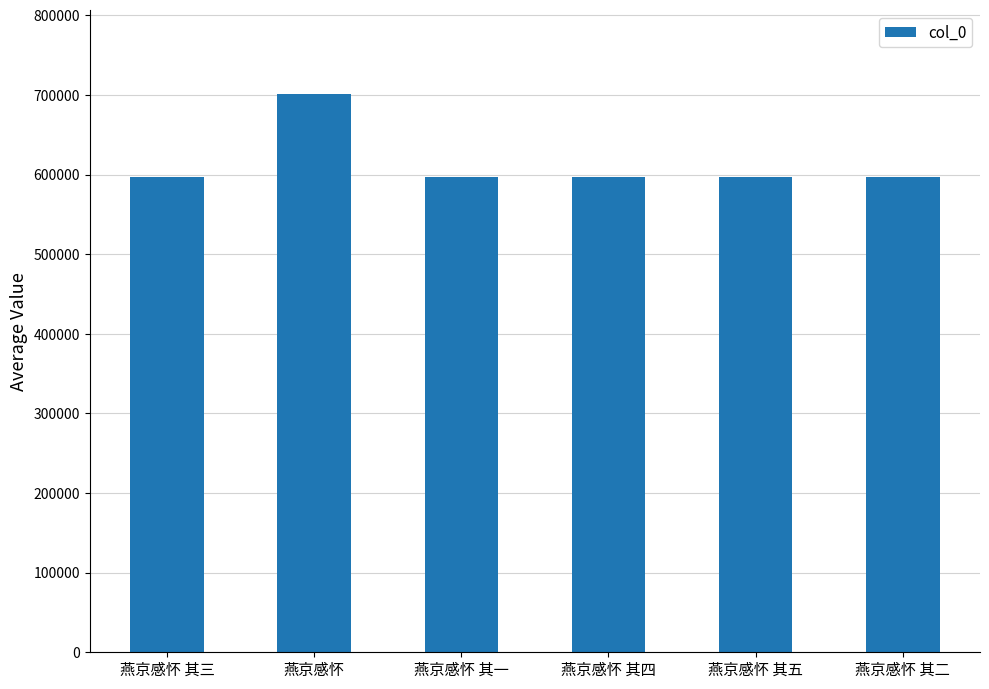

How many data points does each series have?

6